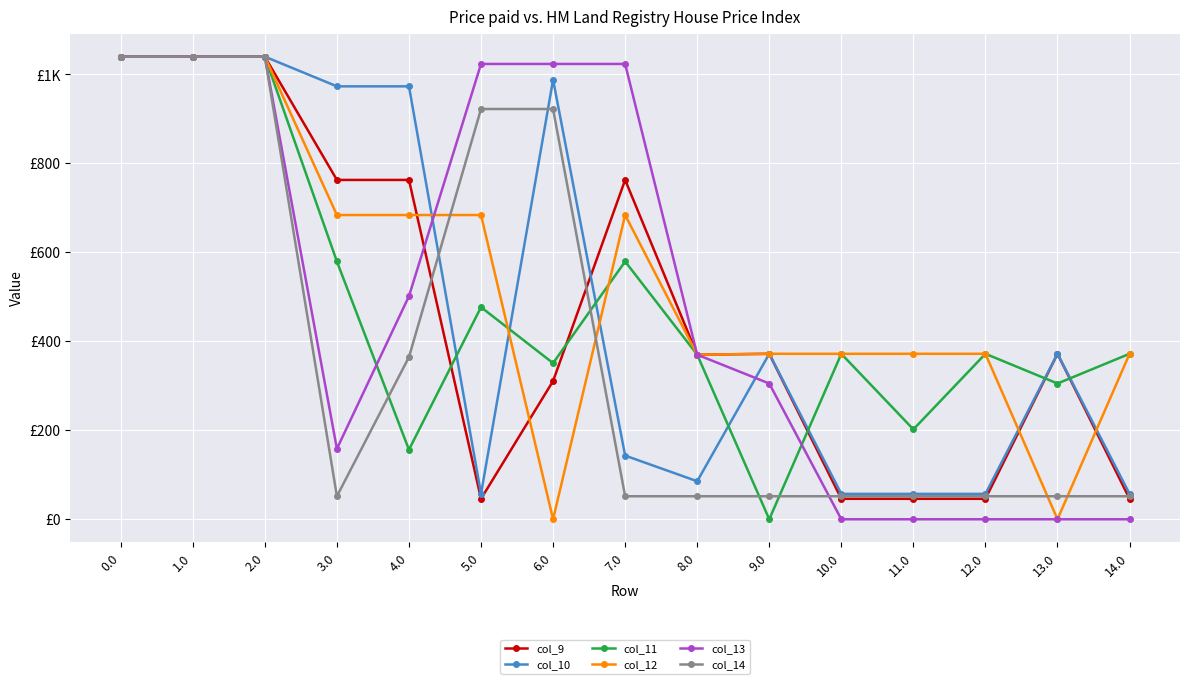

True or false: col_14 has more than 0 interior local peaks.

False